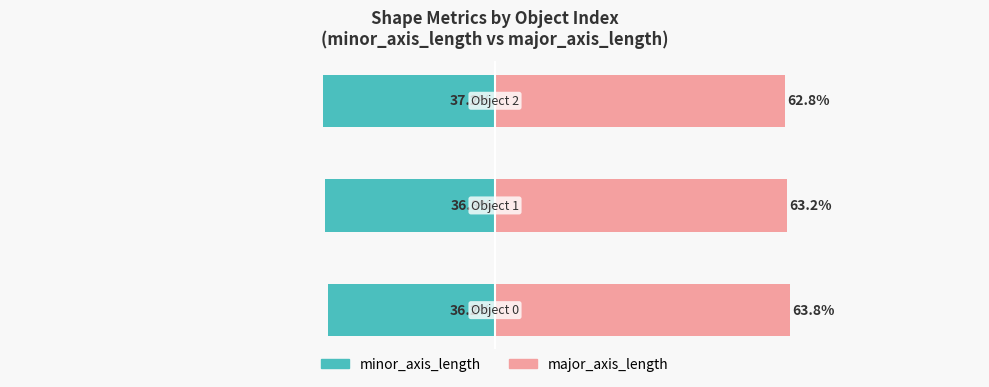

Reading left to right, list all the values displayed in this chart.

minor_axis_length: 0=-36.2	1=-36.8	2=-37.2
major_axis_length: 0=63.8	1=63.2	2=62.8